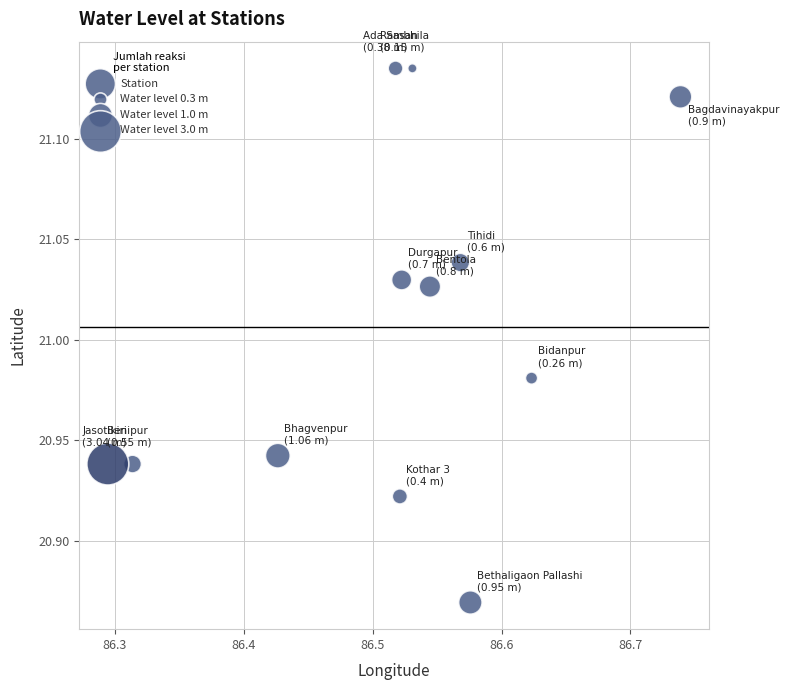

What is the range of X values (max minus min)?

0.4